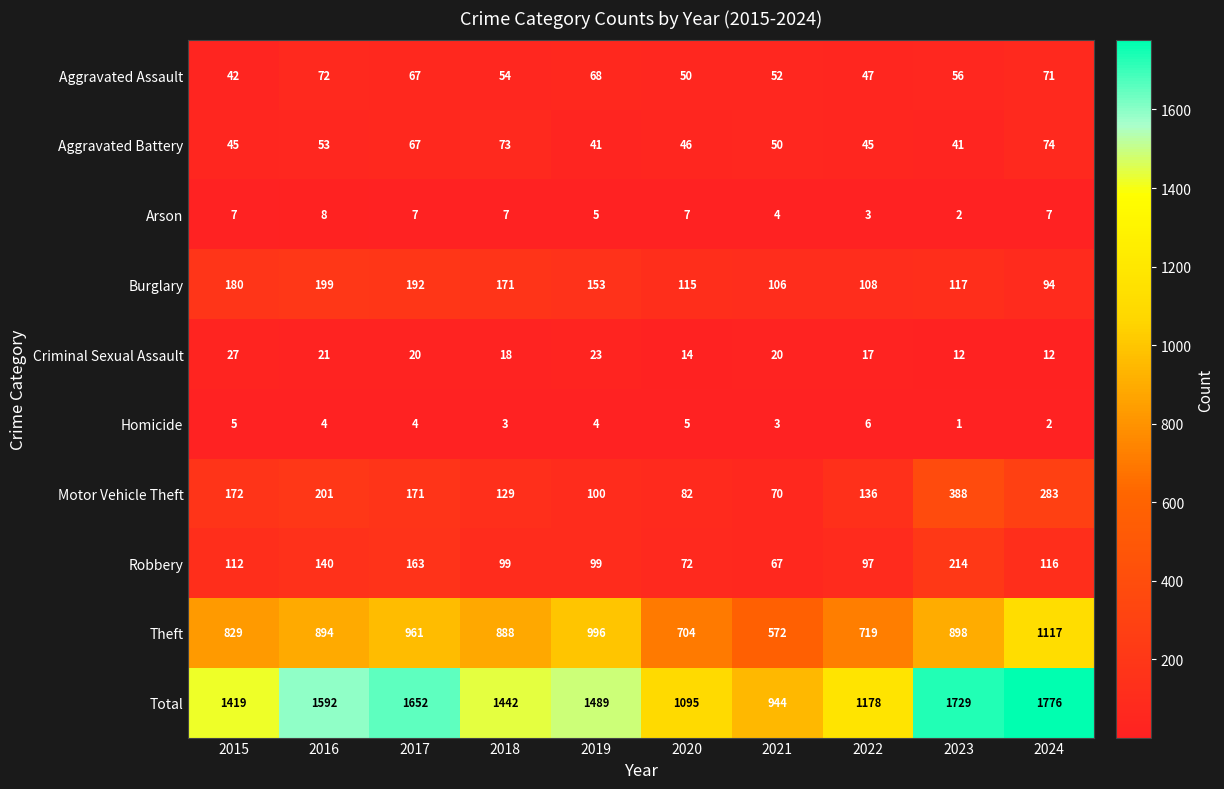

Count the number of categories in the chart.

10